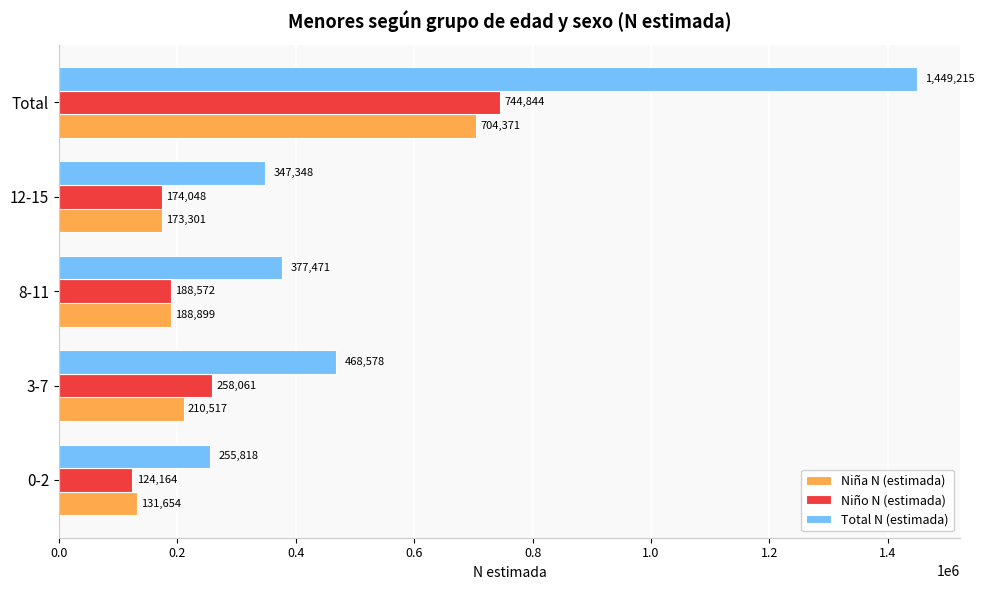

List the labels in order of Niña N (estimada) value, largest first.

Total, 3-7, 8-11, 12-15, 0-2